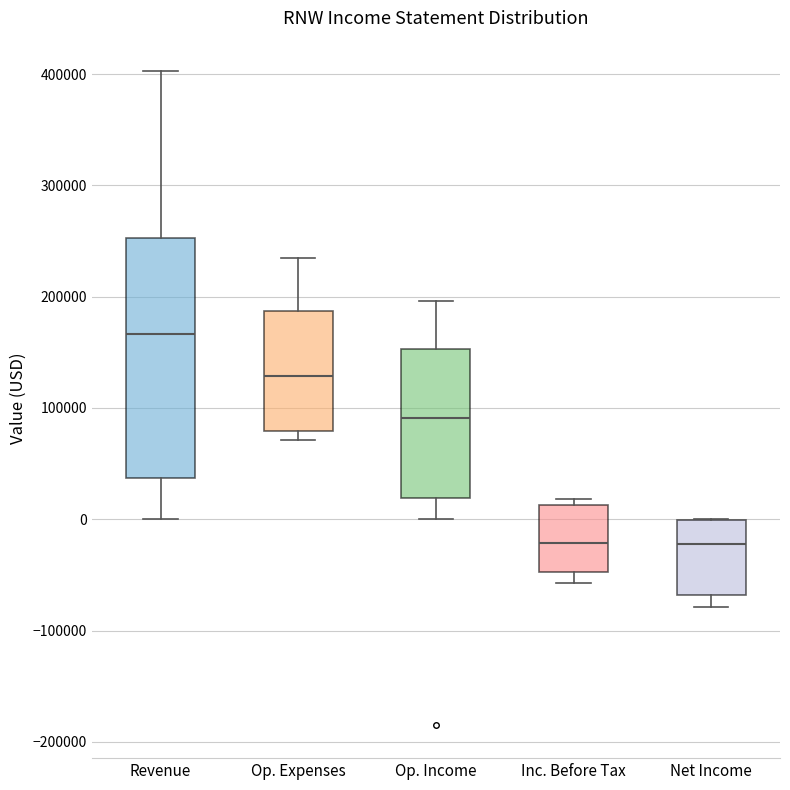

Reading left to right, read every box against the y-axis: the position of its median line, the range the box covers, and the ends of its whiskers. The values are not printed on the chart, so give them approximately, as read against the axis.

Revenue: median 170000, box 40000 to 250000, whiskers 0 to 400000
Op. Expenses: median 130000, box 80000 to 190000, whiskers 70000 to 230000
Op. Income: median 90000, box 20000 to 150000, whiskers 0 to 200000
Inc. Before Tax: median -20000, box -50000 to 10000, whiskers -60000 to 20000
Net Income: median -20000, box -70000 to 0, whiskers -80000 to 0